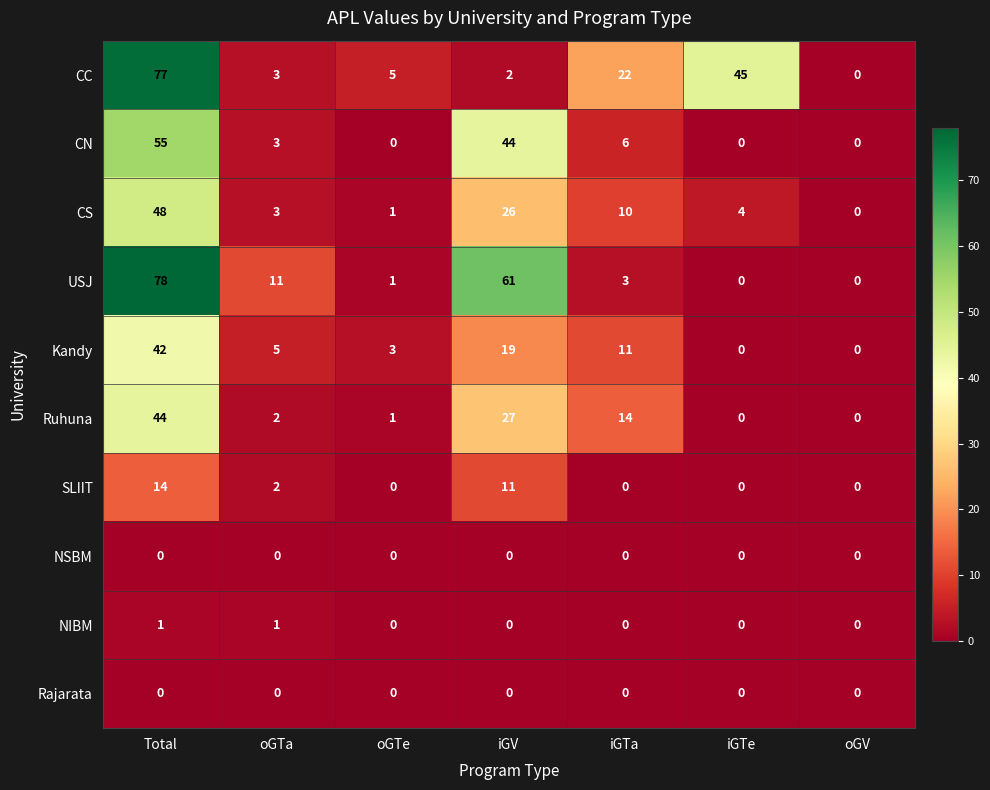

True or false: NSBM has a value of 0 at oGTe.

True